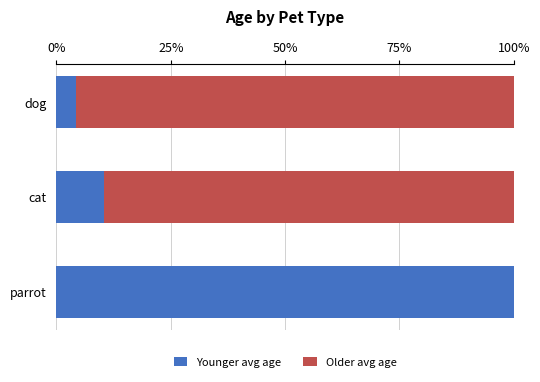

Is it true that Younger avg age equals 10.5 at cat?

True